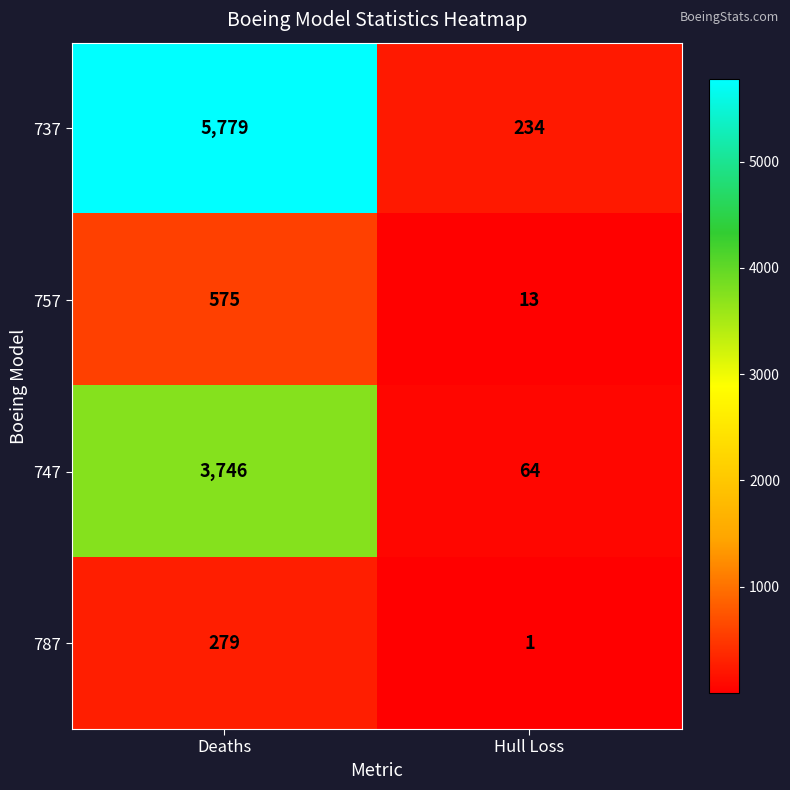

The 787 series shows 279 at Deaths. True or false?

True